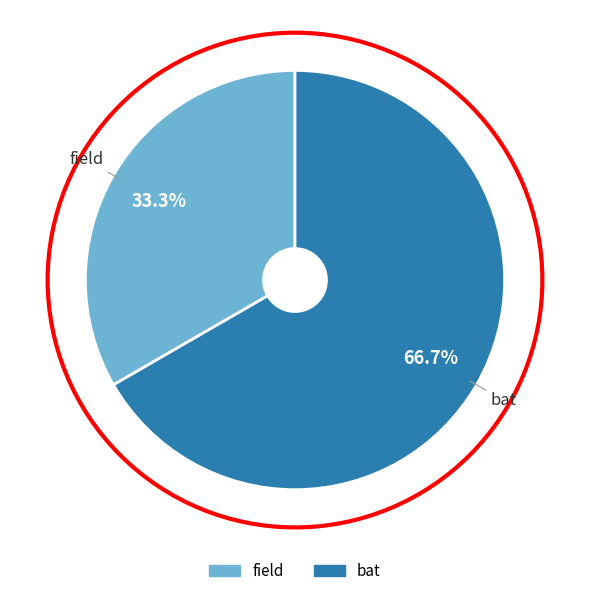

What portion of the pie excludes bat?

33.3%